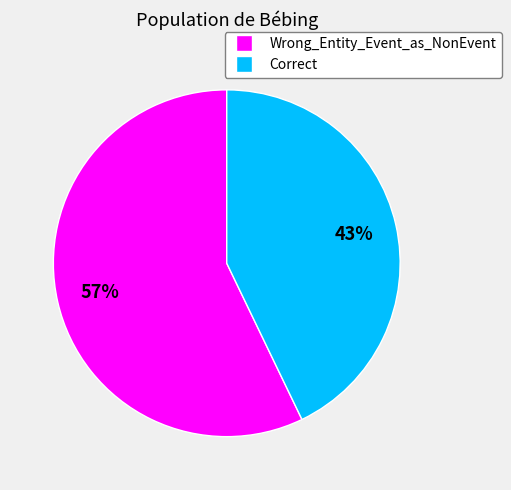

Approximately how many times larger is the value at Wrong_Entity_Event_as_NonEvent compared to Correct?

1.3